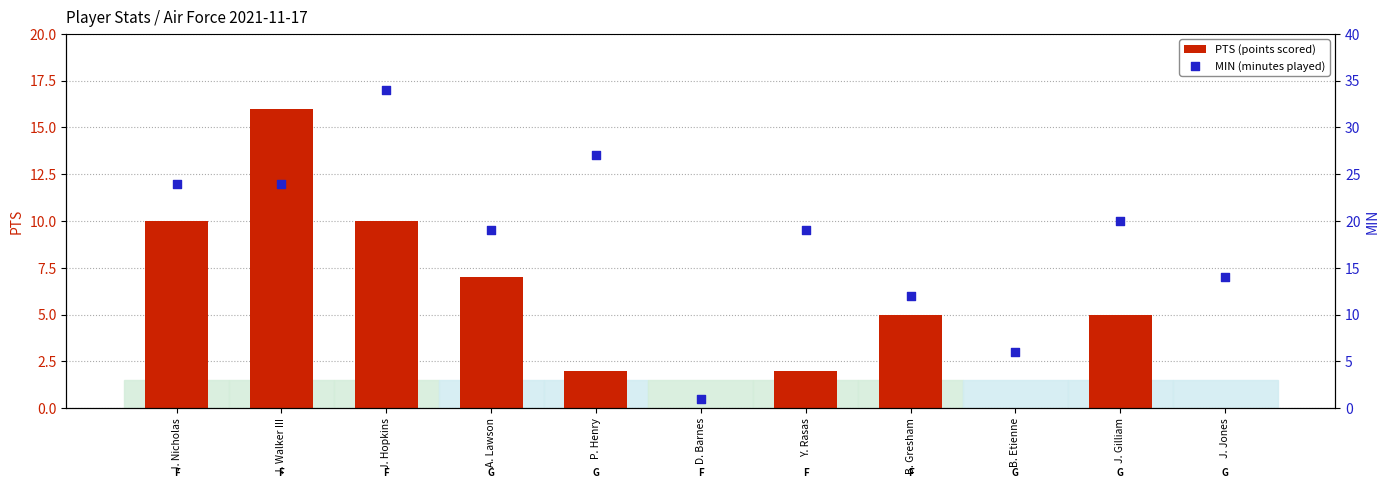

Is the value of PTS (points scored) at J. Jones greater than the value of MIN (minutes played) at J. Nicholas?

No